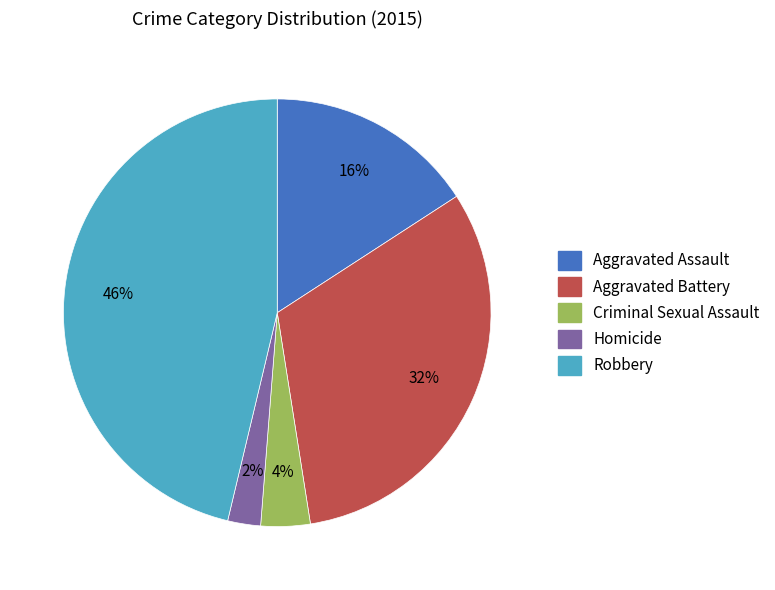

Is the sum of Homicide and Aggravated Battery greater than half?

No